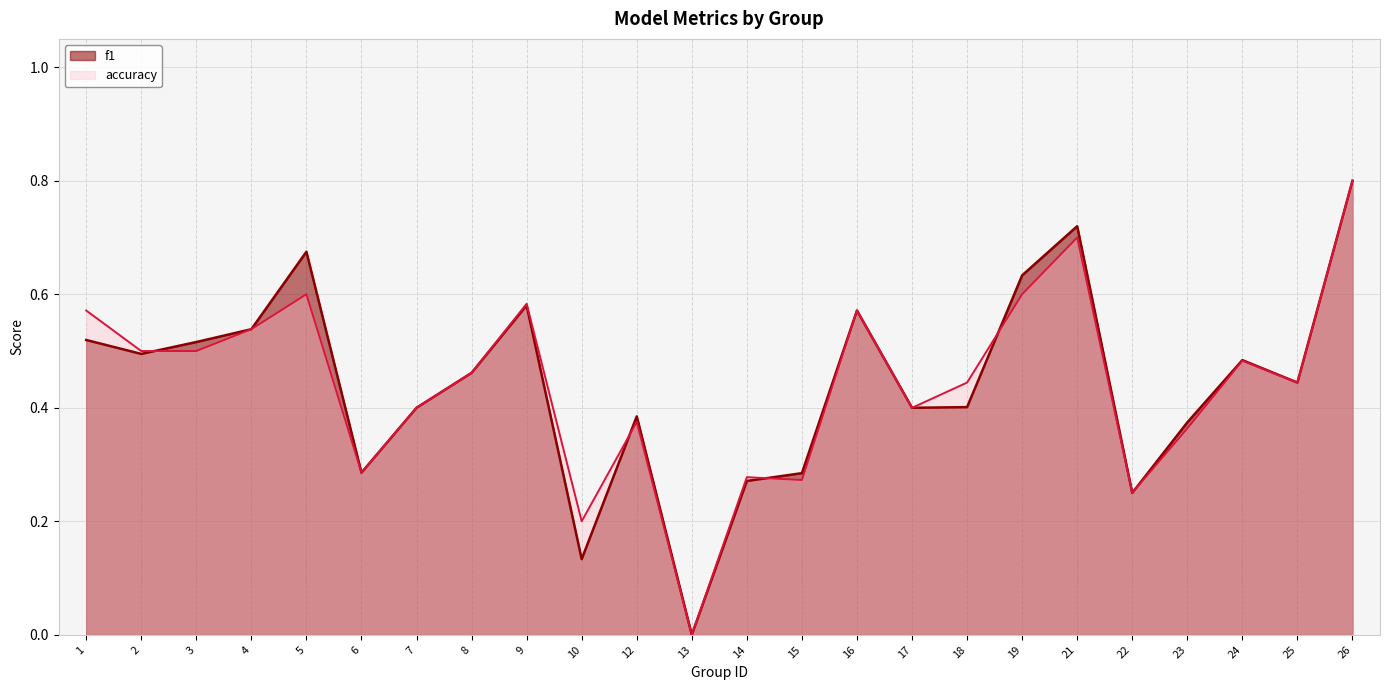

At which label is f1 closest to 0?

13